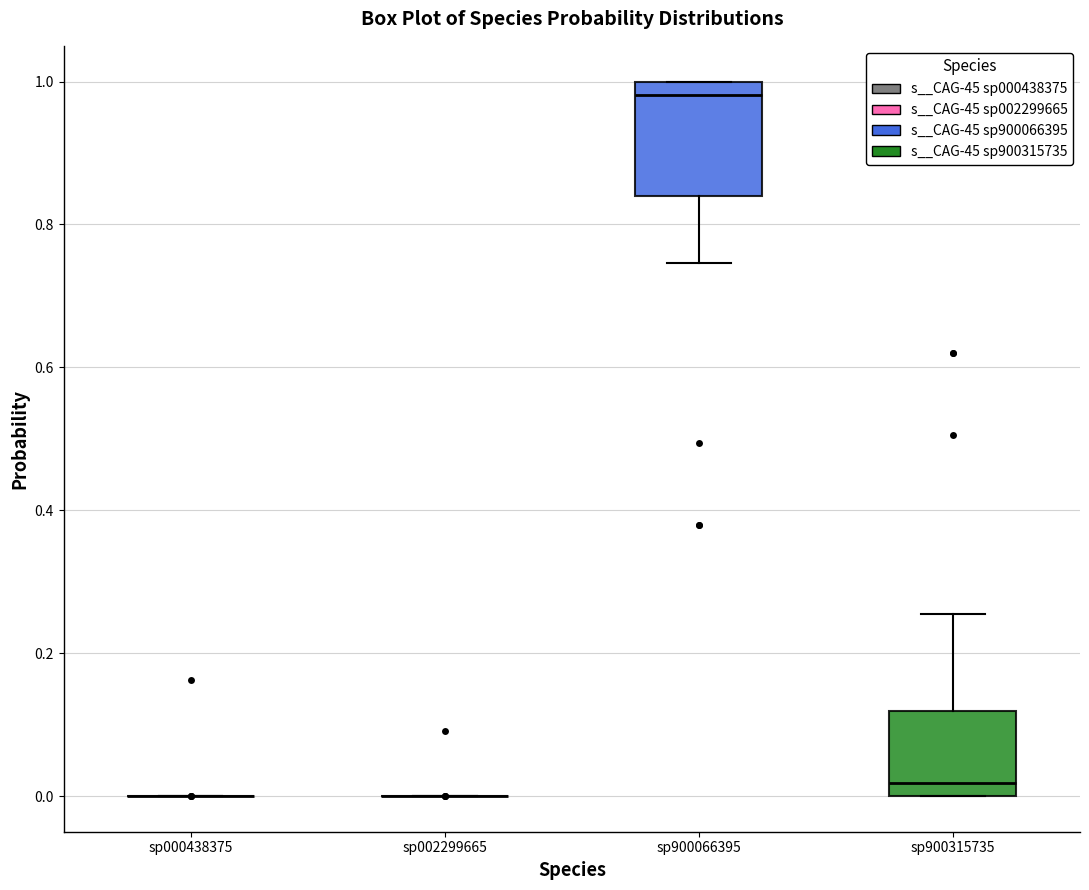

Reading left to right, transcribe this box plot: for each box, give where its median line is, the range the box spans, and where its two whiskers end, as read against the y-axis. The values are not printed on the chart, so give them approximately, as read against the axis.

sp000438375: box collapsed to a line at 0.00, whiskers 0.00 to 0.00
sp002299665: box collapsed to a line at 0.00, whiskers 0.00 to 0.00
sp900066395: median 0.98, box 0.84 to 1.00, whiskers 0.74 to 1.00
sp900315735: median 0.02, box 0.00 to 0.12, whiskers 0.00 to 0.26